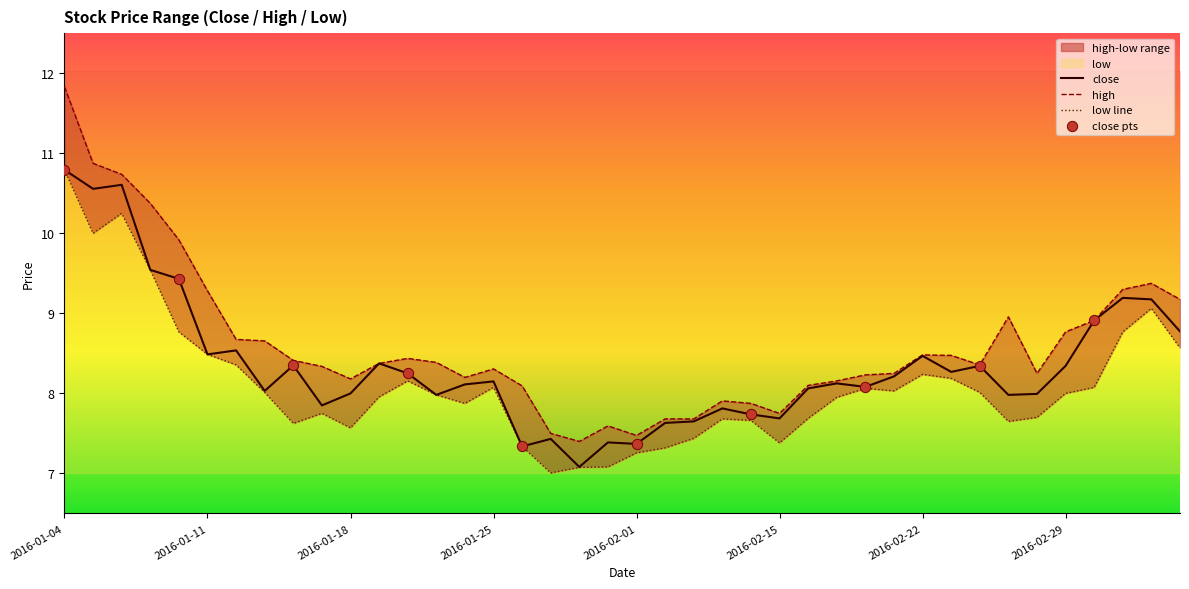

Which series contains the lowest Y value?

low